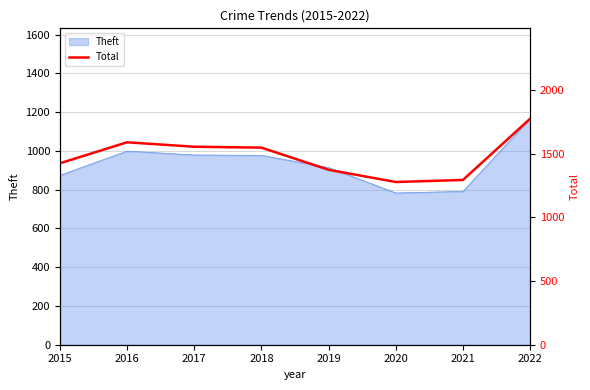

Between 2019 and 2017, which is larger?

2017